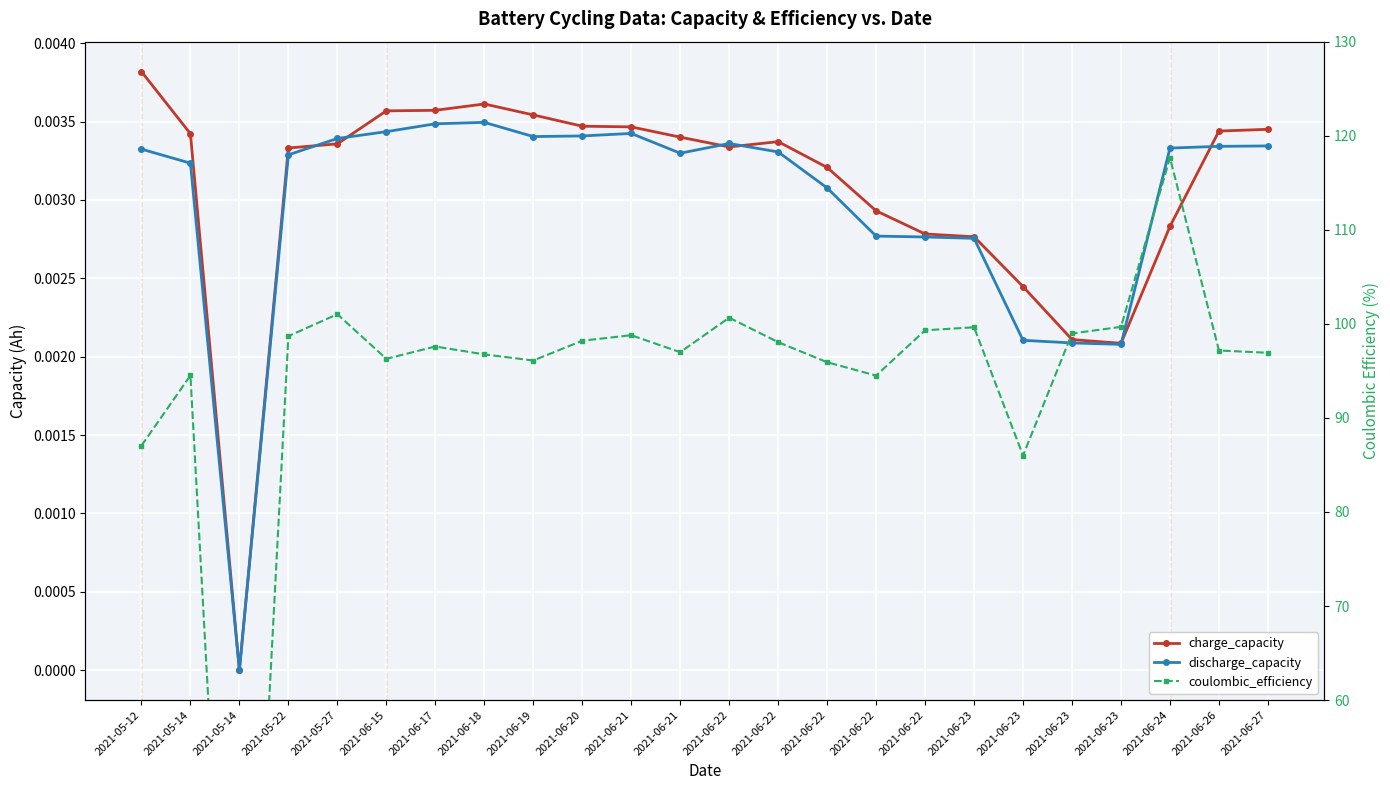

What is the label of the 14th point from the left?

2021-06-22